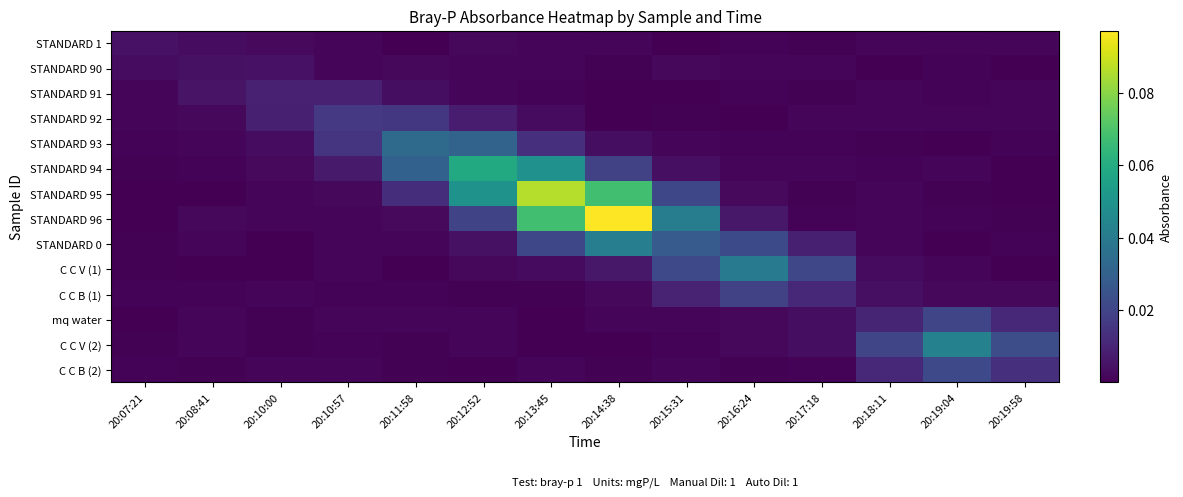

Reading left to right, what are all the values shown in this chart?

STANDARD 1: 20:07:21=0.0	20:08:41=0.0	20:10:00=0.0	20:10:57=0.0	20:11:58=0.0	20:12:52=0.0	20:13:45=0.0	20:14:38=0.0	20:15:31=0.0	20:16:24=0.0	20:17:18=0.0	20:18:11=0.0	20:19:04=0.0	20:19:58=0.0
STANDARD 90: 20:07:21=0.0	20:08:41=0.0	20:10:00=0.0	20:10:57=0.0	20:11:58=0.0	20:12:52=0.0	20:13:45=0.0	20:14:38=0.0	20:15:31=0.0	20:16:24=0.0	20:17:18=0.0	20:18:11=0.0	20:19:04=0.0	20:19:58=0.0
STANDARD 91: 20:07:21=0.0	20:08:41=0.0	20:10:00=0.0	20:10:57=0.0	20:11:58=0.0	20:12:52=0.0	20:13:45=0.0	20:14:38=0.0	20:15:31=0.0	20:16:24=0.0	20:17:18=0.0	20:18:11=0.0	20:19:04=0.0	20:19:58=0.0
STANDARD 92: 20:07:21=0.0	20:08:41=0.0	20:10:00=0.0	20:10:57=0.0	20:11:58=0.0	20:12:52=0.0	20:13:45=0.0	20:14:38=0.0	20:15:31=0.0	20:16:24=0.0	20:17:18=0.0	20:18:11=0.0	20:19:04=0.0	20:19:58=0.0
STANDARD 93: 20:07:21=0.0	20:08:41=0.0	20:10:00=0.0	20:10:57=0.0	20:11:58=0.0	20:12:52=0.0	20:13:45=0.0	20:14:38=0.0	20:15:31=0.0	20:16:24=0.0	20:17:18=0.0	20:18:11=0.0	20:19:04=0.0	20:19:58=0.0
STANDARD 94: 20:07:21=0.0	20:08:41=0.0	20:10:00=0.0	20:10:57=0.0	20:11:58=0.0	20:12:52=0.1	20:13:45=0.0	20:14:38=0.0	20:15:31=0.0	20:16:24=0.0	20:17:18=0.0	20:18:11=0.0	20:19:04=0.0	20:19:58=0.0
STANDARD 95: 20:07:21=0.0	20:08:41=0.0	20:10:00=0.0	20:10:57=0.0	20:11:58=0.0	20:12:52=0.0	20:13:45=0.1	20:14:38=0.1	20:15:31=0.0	20:16:24=0.0	20:17:18=0.0	20:18:11=0.0	20:19:04=0.0	20:19:58=0.0
STANDARD 96: 20:07:21=0.0	20:08:41=0.0	20:10:00=0.0	20:10:57=0.0	20:11:58=0.0	20:12:52=0.0	20:13:45=0.1	20:14:38=0.1	20:15:31=0.0	20:16:24=0.0	20:17:18=0.0	20:18:11=0.0	20:19:04=0.0	20:19:58=0.0
STANDARD 0: 20:07:21=0.0	20:08:41=0.0	20:10:00=0.0	20:10:57=0.0	20:11:58=0.0	20:12:52=0.0	20:13:45=0.0	20:14:38=0.0	20:15:31=0.0	20:16:24=0.0	20:17:18=0.0	20:18:11=0.0	20:19:04=0.0	20:19:58=0.0
C C V (1): 20:07:21=0.0	20:08:41=0.0	20:10:00=0.0	20:10:57=0.0	20:11:58=0.0	20:12:52=0.0	20:13:45=0.0	20:14:38=0.0	20:15:31=0.0	20:16:24=0.0	20:17:18=0.0	20:18:11=0.0	20:19:04=0.0	20:19:58=0.0
C C B (1): 20:07:21=0.0	20:08:41=0.0	20:10:00=0.0	20:10:57=0.0	20:11:58=0.0	20:12:52=0.0	20:13:45=0.0	20:14:38=0.0	20:15:31=0.0	20:16:24=0.0	20:17:18=0.0	20:18:11=0.0	20:19:04=0.0	20:19:58=0.0
mq water: 20:07:21=0.0	20:08:41=0.0	20:10:00=0.0	20:10:57=0.0	20:11:58=0.0	20:12:52=0.0	20:13:45=0.0	20:14:38=0.0	20:15:31=0.0	20:16:24=0.0	20:17:18=0.0	20:18:11=0.0	20:19:04=0.0	20:19:58=0.0
C C V (2): 20:07:21=0.0	20:08:41=0.0	20:10:00=0.0	20:10:57=0.0	20:11:58=0.0	20:12:52=0.0	20:13:45=0.0	20:14:38=0.0	20:15:31=0.0	20:16:24=0.0	20:17:18=0.0	20:18:11=0.0	20:19:04=0.0	20:19:58=0.0
C C B (2): 20:07:21=0.0	20:08:41=0.0	20:10:00=0.0	20:10:57=0.0	20:11:58=0.0	20:12:52=0.0	20:13:45=0.0	20:14:38=0.0	20:15:31=0.0	20:16:24=0.0	20:17:18=0.0	20:18:11=0.0	20:19:04=0.0	20:19:58=0.0